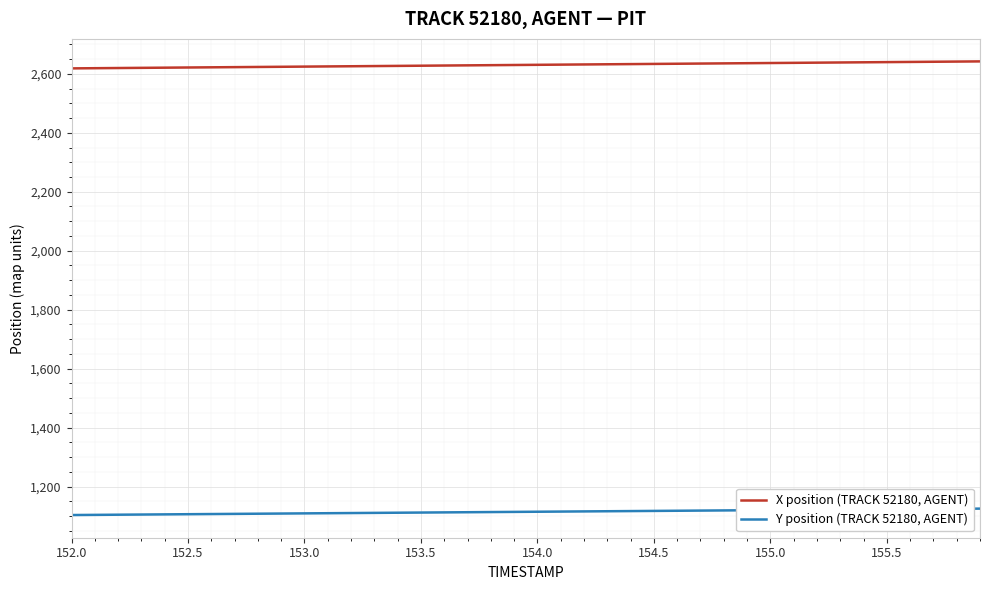

List the series in order of their overall mean, highest first.

X position (TRACK 52180, AGENT), Y position (TRACK 52180, AGENT)